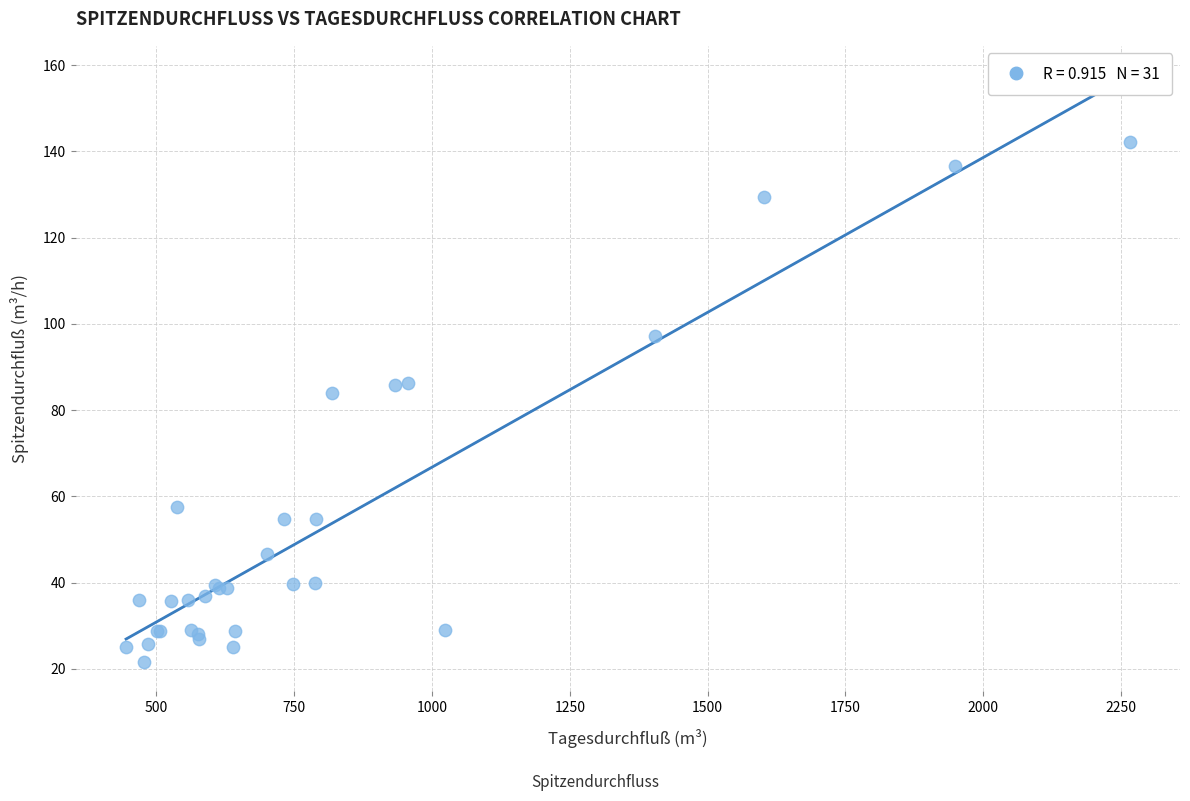

What Y value in the scatter plot is closest to 81?

83.9